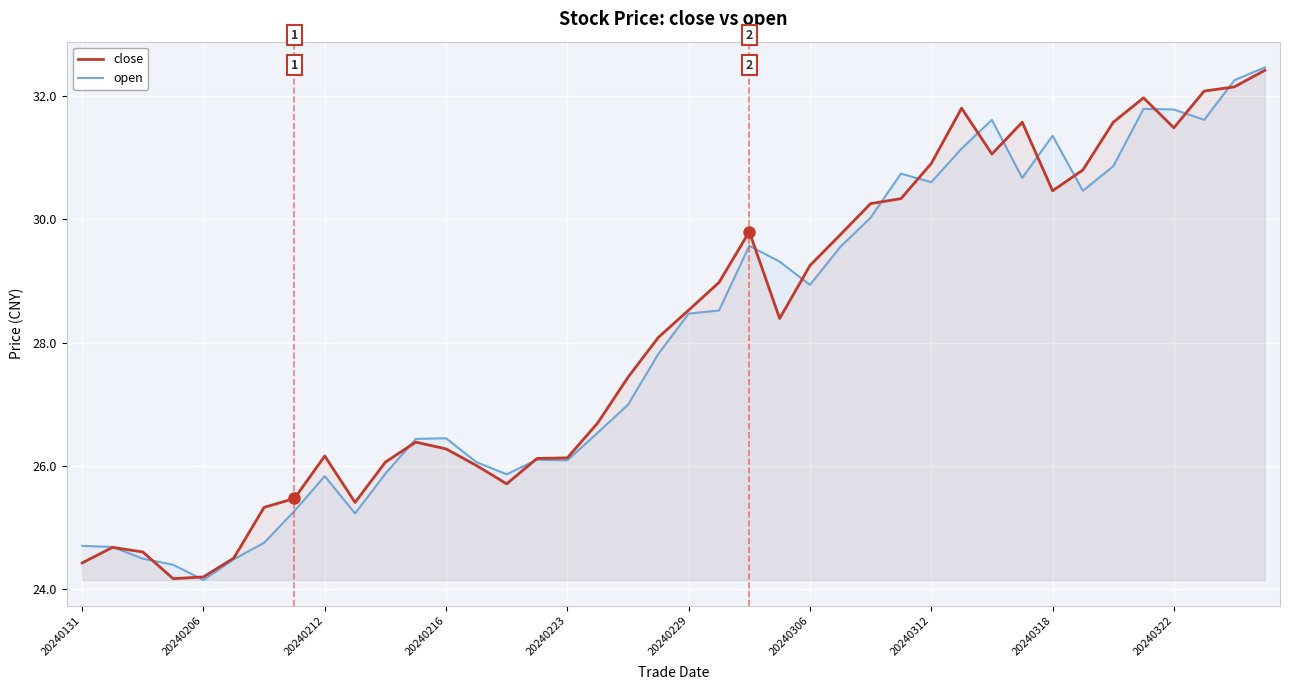

What is the difference between the maximum and second lowest values in the close series?

8.2